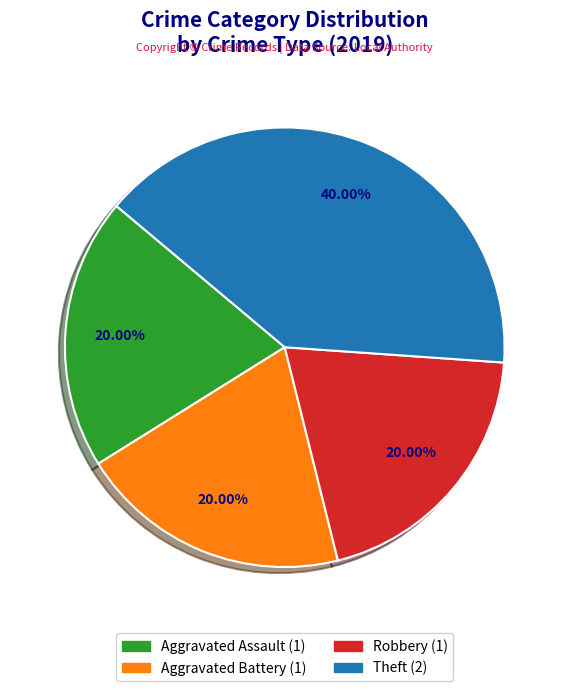

Which category has the biggest portion of the pie?

Theft